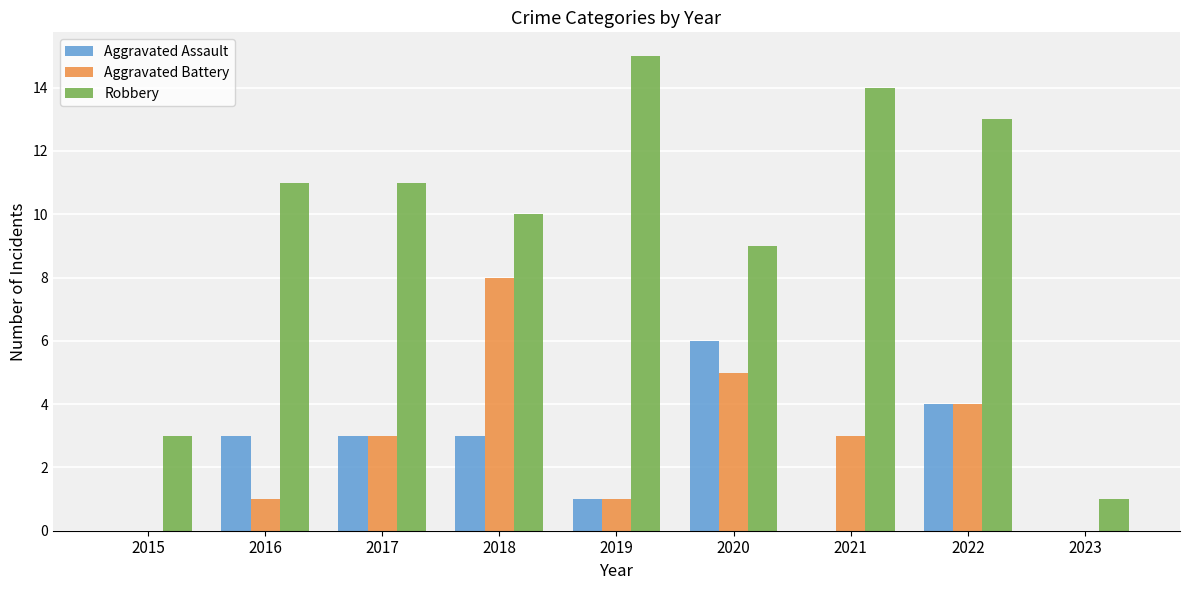

Which series has the largest total across all categories?

Robbery